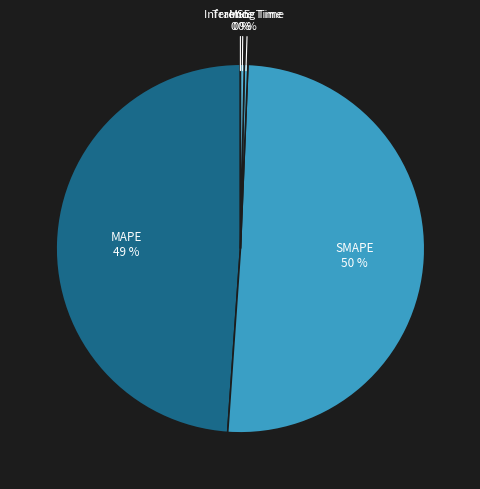

Between MAPE and Inference Time, which is larger?

MAPE